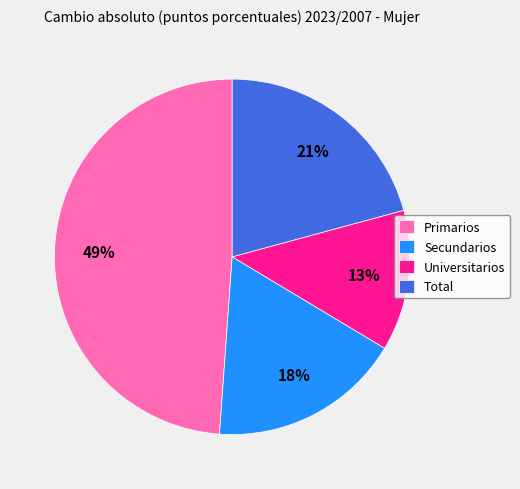

Is Universitarios the majority of the pie?

No